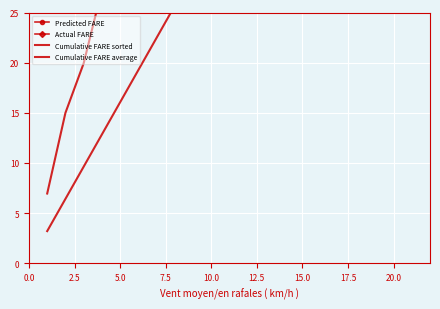

The Cumulative FARE average series shows 33.5 at 15.0. True or false?

False